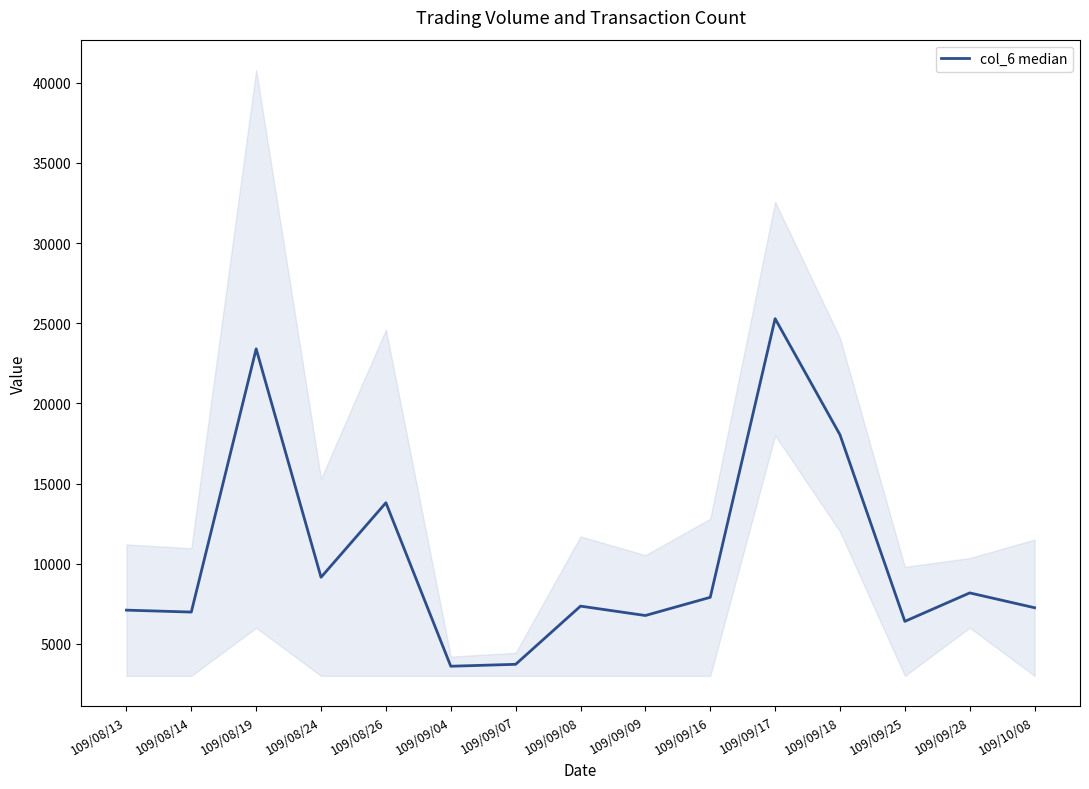

Count the number of values greater than 7350.

7